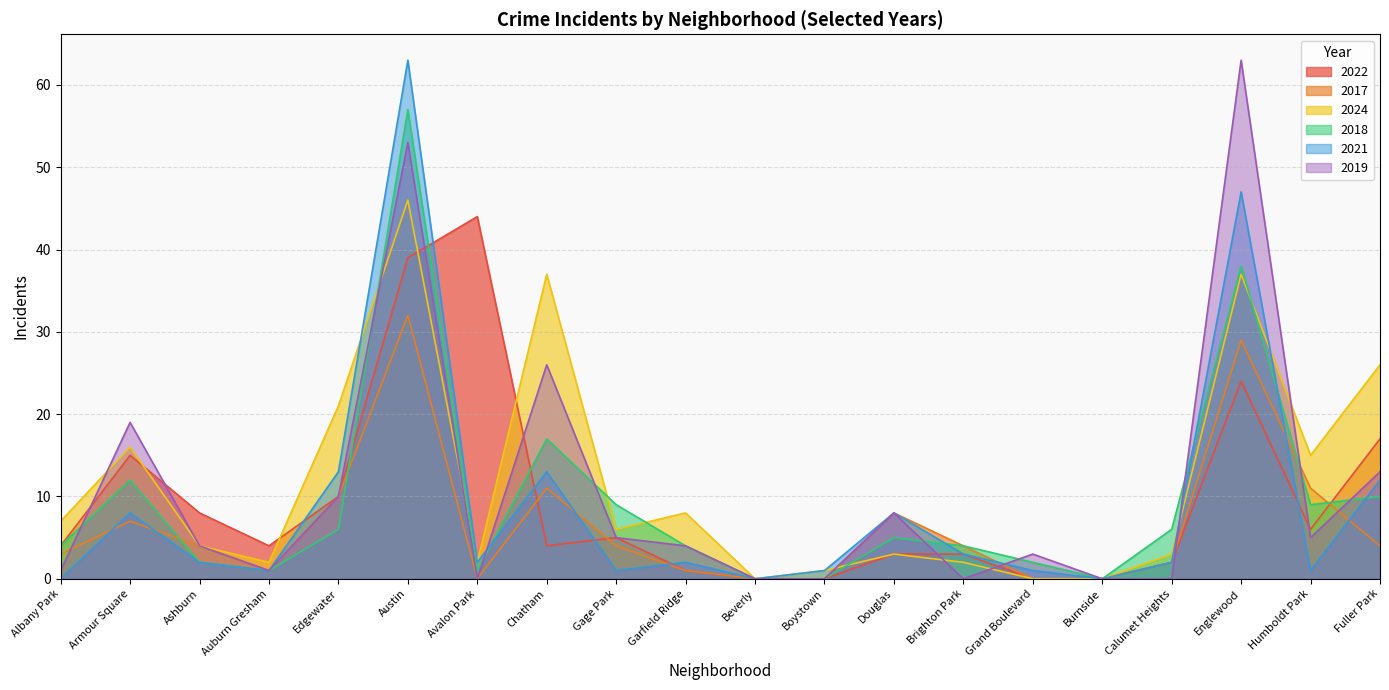

Which series has the largest total across all categories?

2024